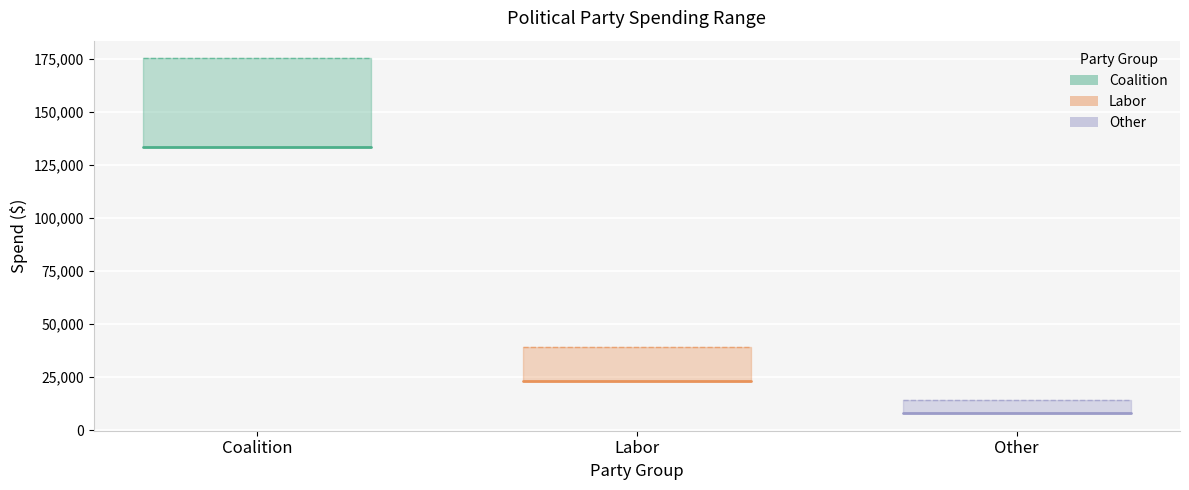

How many spend_lower values are between 8100 and 133300?

3